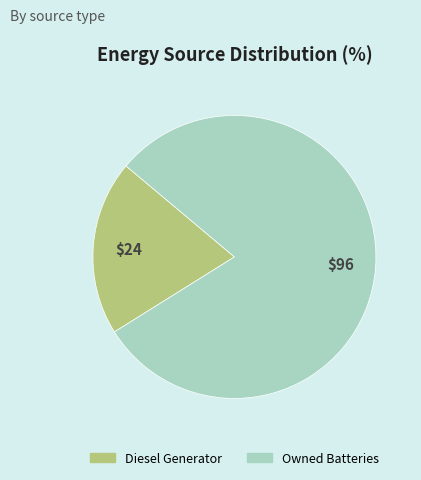

Rank the categories by value from highest to lowest.

Owned Batteries, Diesel Generator